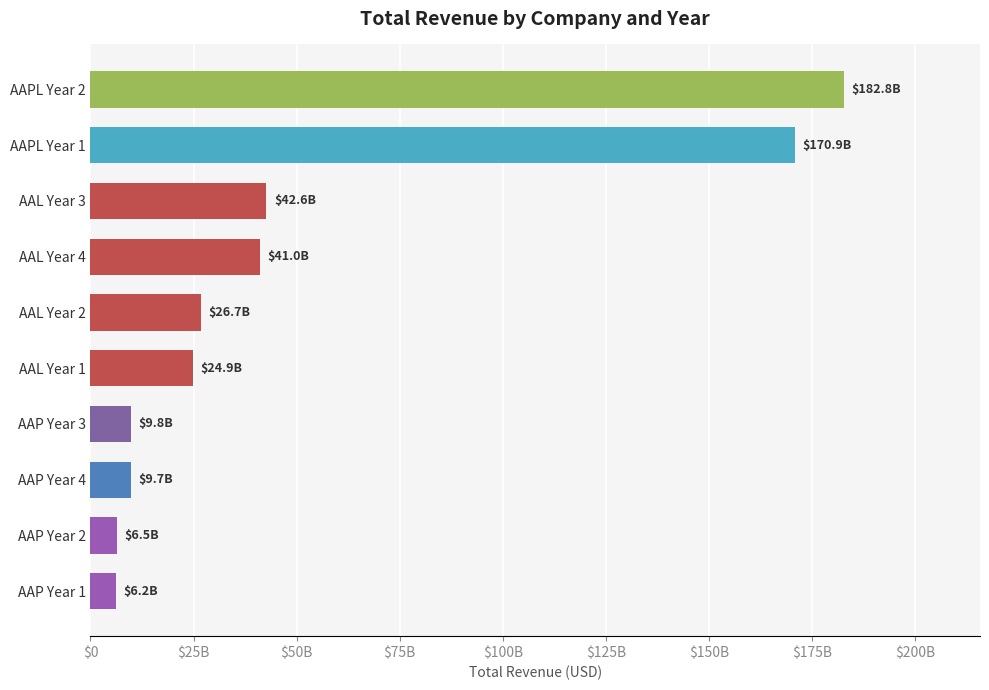

Count the number of data series in this chart.

1